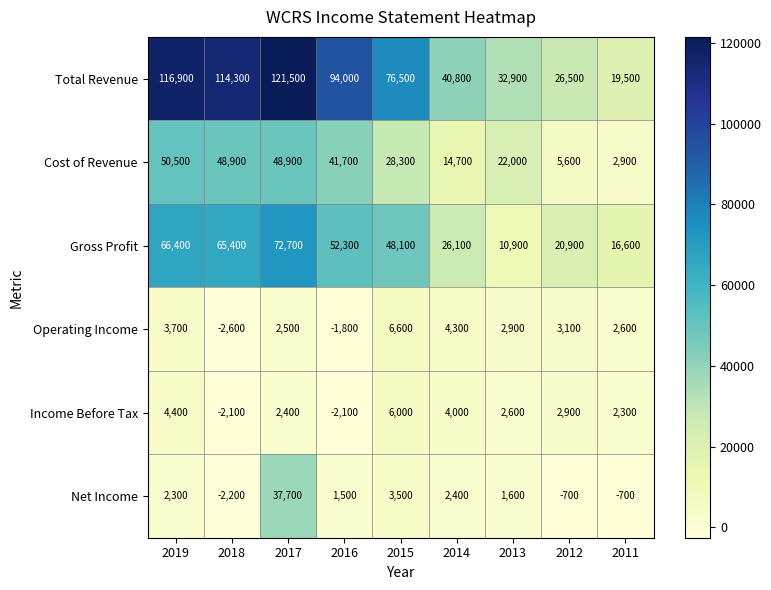

True or false: Net Income has a value of 1500 at 2016.

True